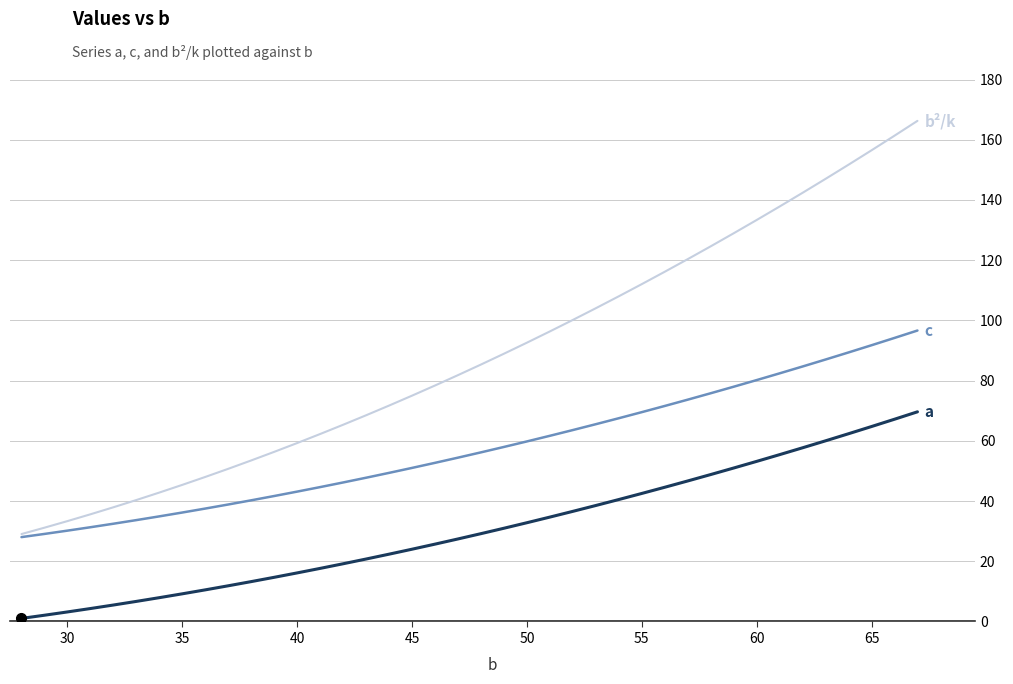

What is the maximum value shown in the chart?

166.3